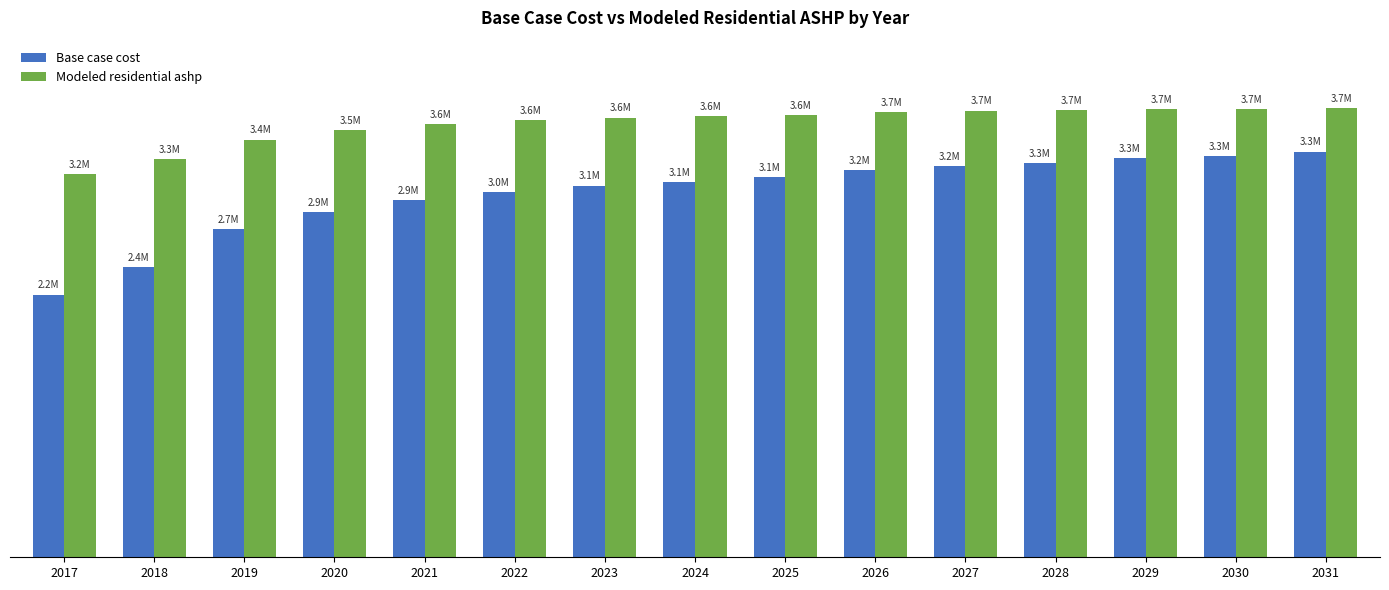

What is the total value across all series at 2017?

5330247.5